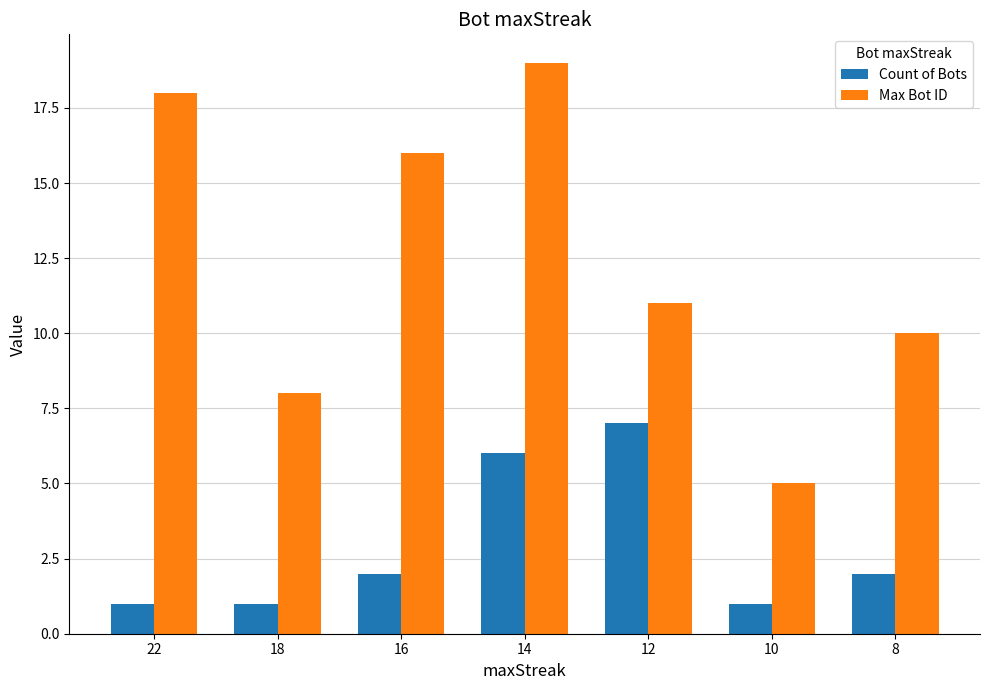

Which category has the highest value across all series?

14